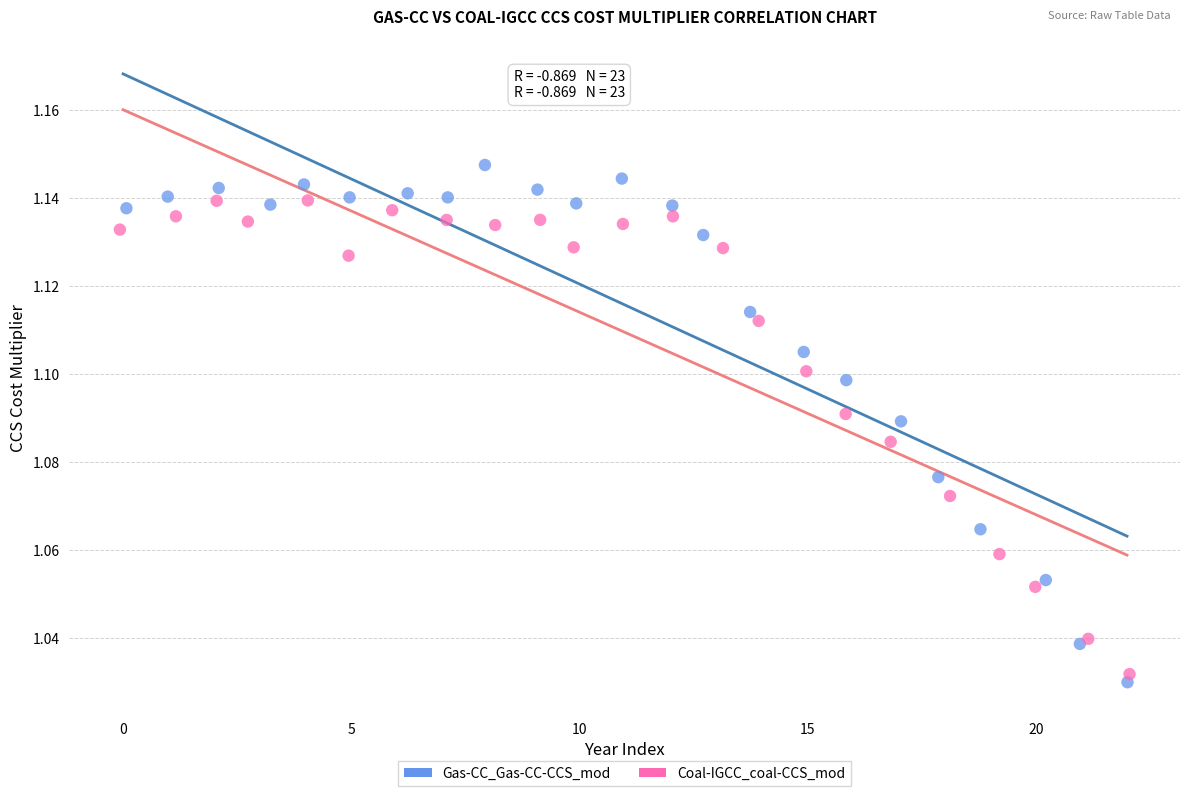

Which series reaches the maximum Y coordinate?

Gas-CC_Gas-CC-CCS_mod